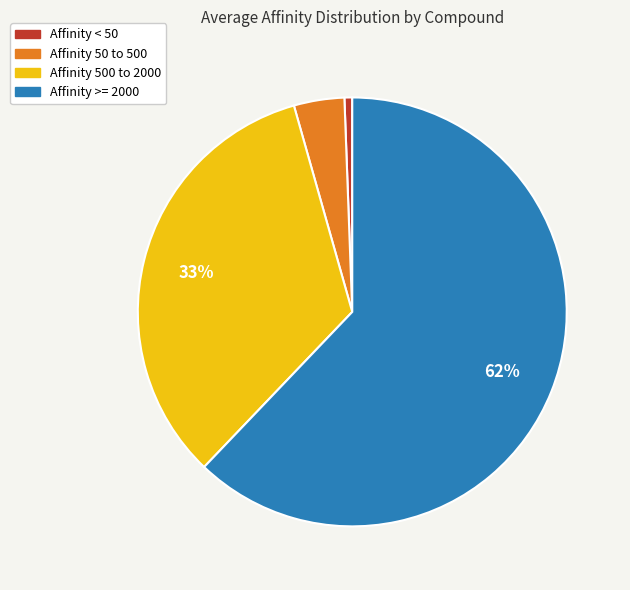

Is there any slice that represents more than half of the pie?

Yes